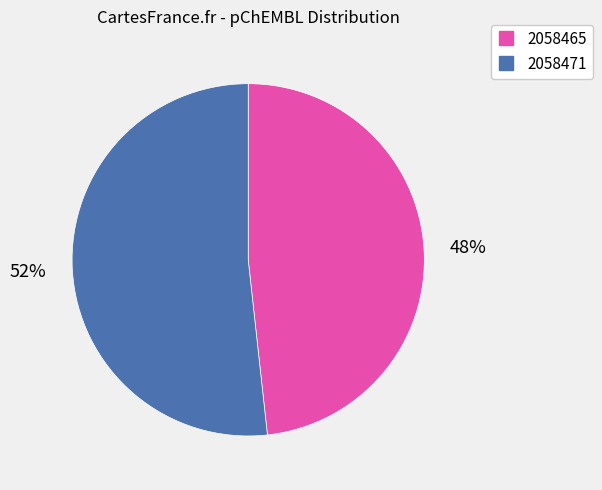

Is it true that 2058465 is 57% of the pie?

False